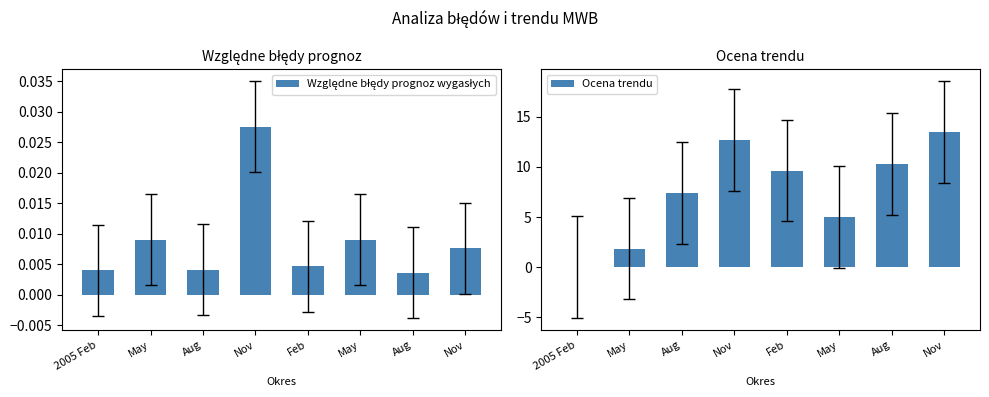

Between Nov and May, which series saw the biggest shift?

Ocena trendu